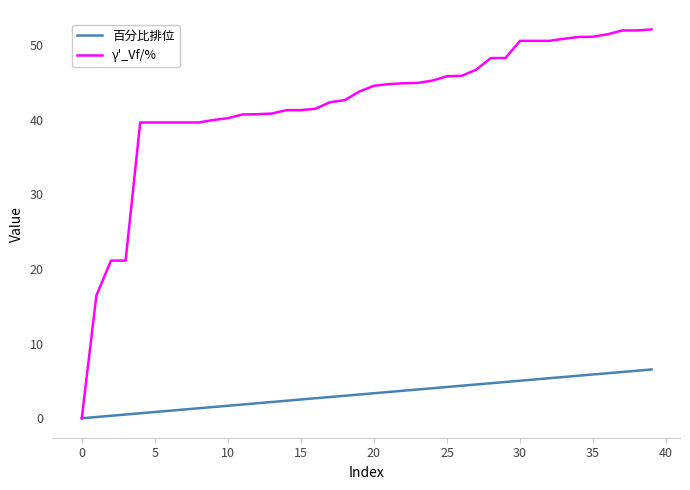

Which series has the largest total across all categories?

γ'_Vf/%